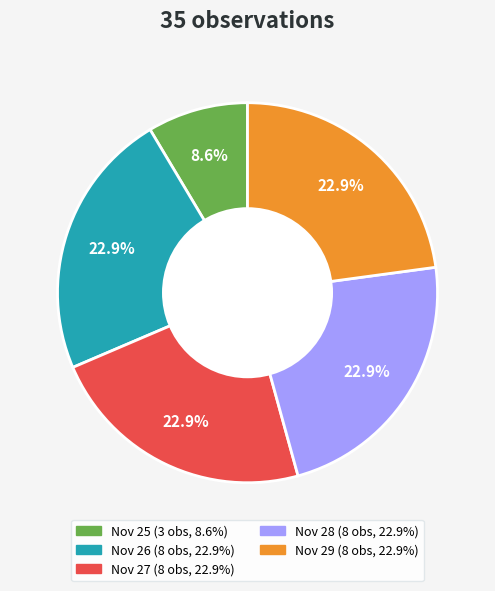

Does any single category account for the majority?

No